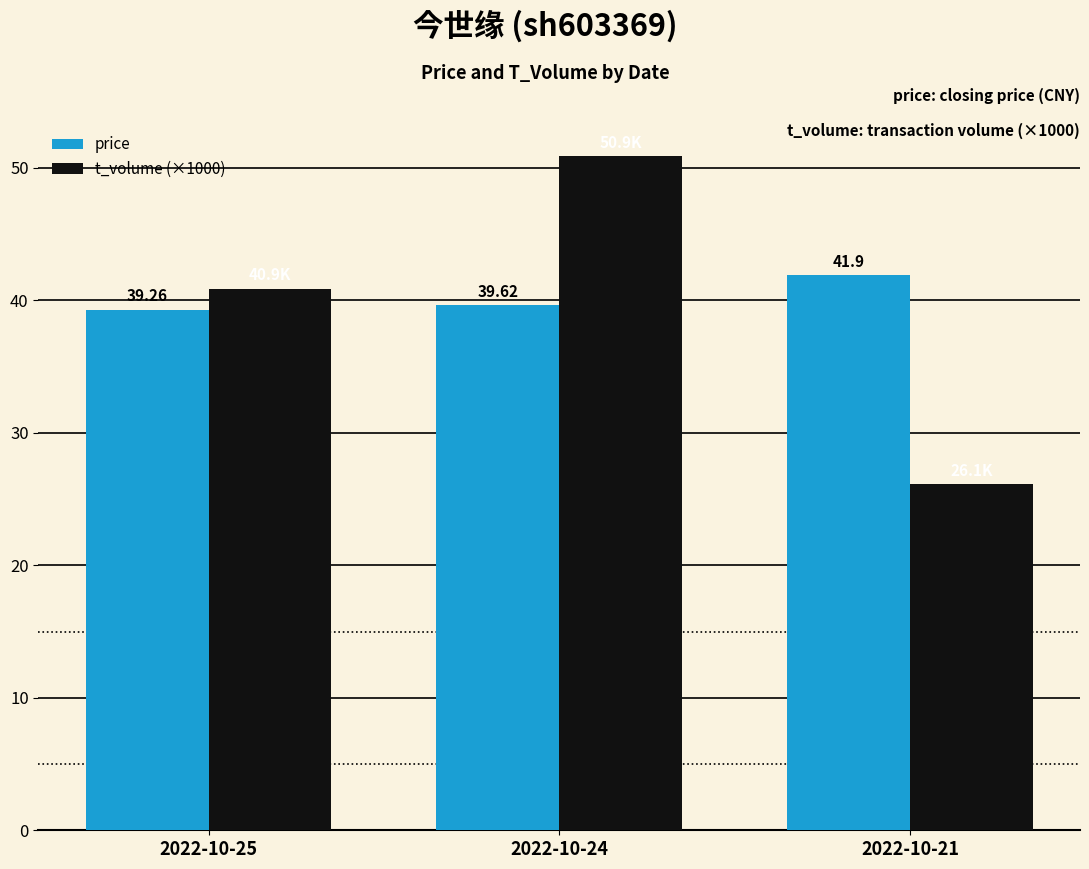

Is the value of price at 2022-10-24 greater than the value of t_volume (×1000) at 2022-10-21?

Yes